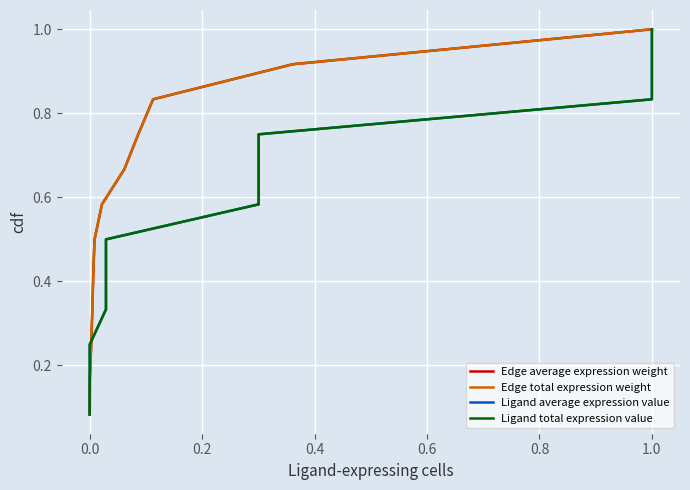

What is the average value of the Ligand total expression value series?

0.5